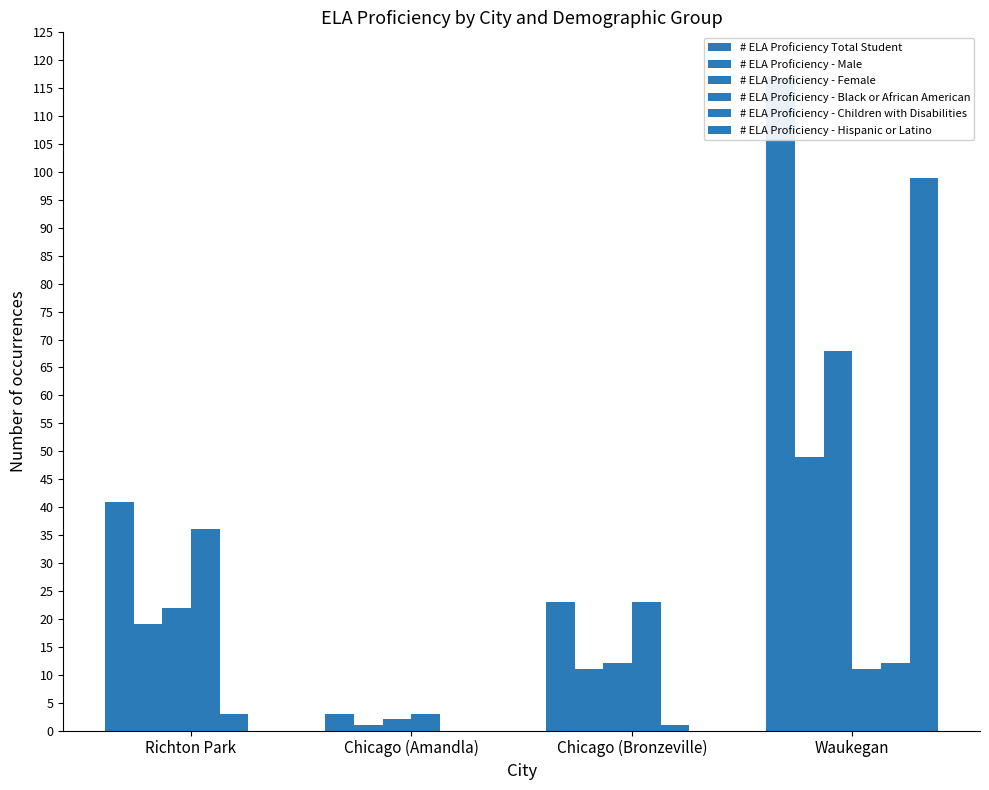

What is the minimum value for # ELA Proficiency - Male?

1